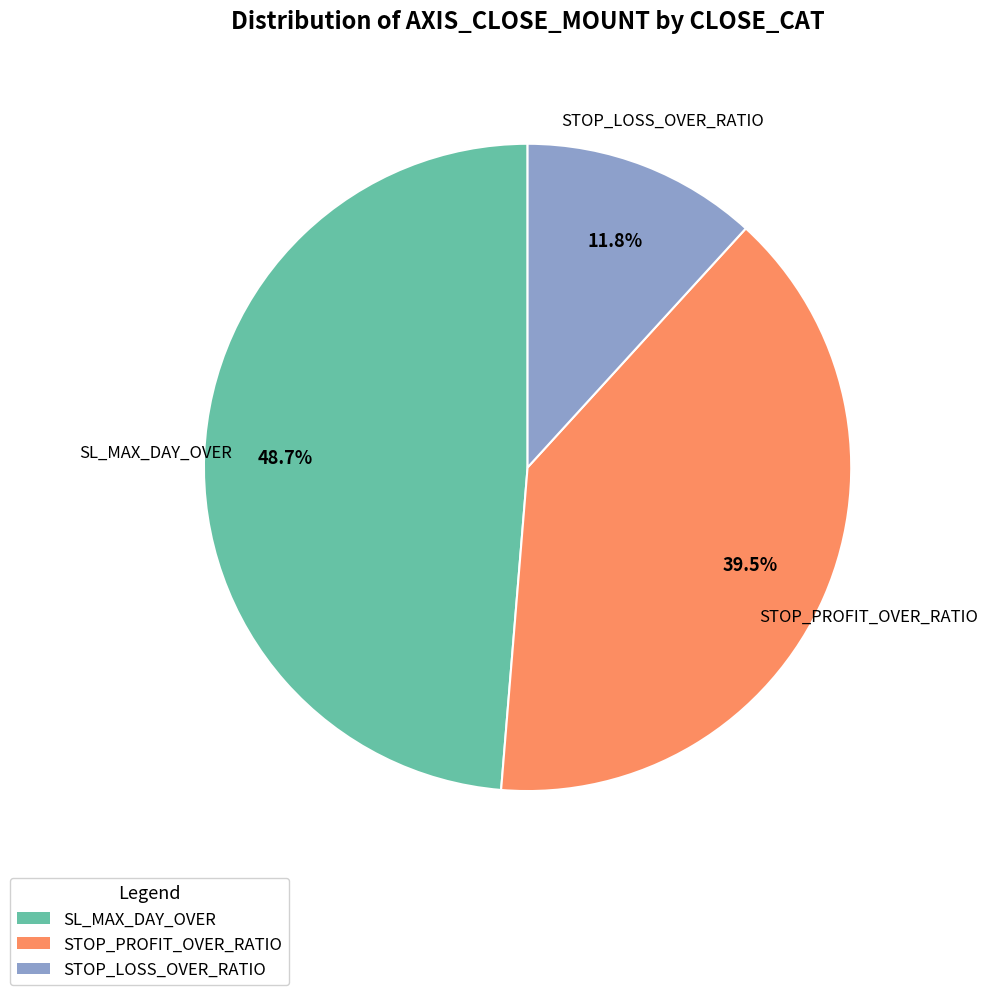

Which has a higher value, SL_MAX_DAY_OVER or STOP_PROFIT_OVER_RATIO?

SL_MAX_DAY_OVER